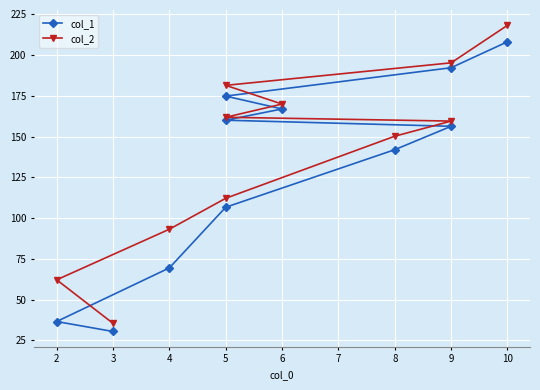

True or false: col_1 and col_2 cross at least once.

False